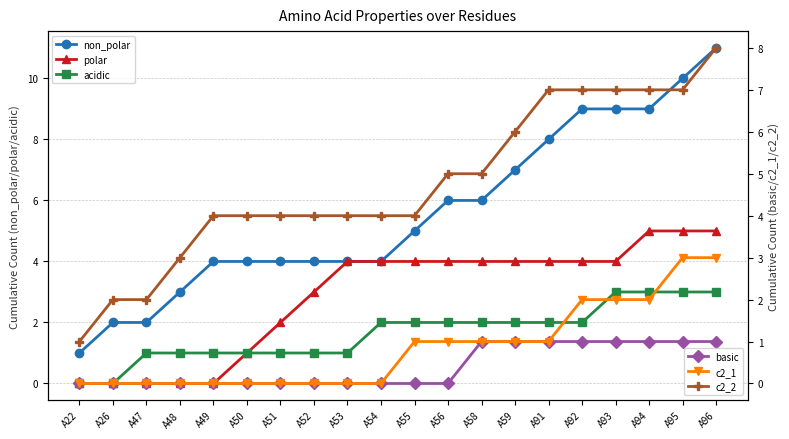

What are all the series names shown in the legend?

non_polar, polar, acidic, basic, c2_1, c2_2